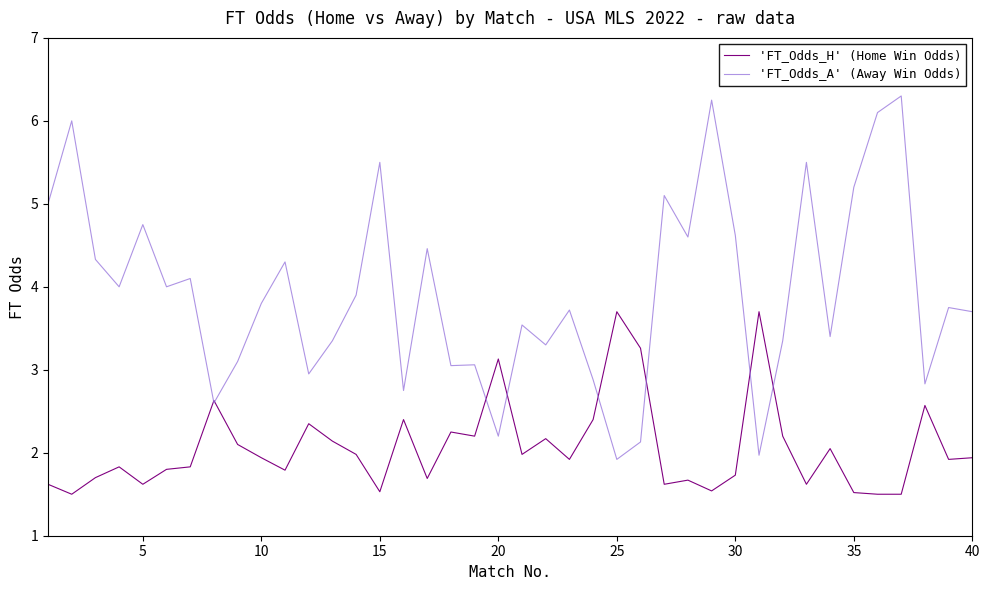

Which series has the largest total across all categories?

'FT_Odds_A' (Away Win Odds)